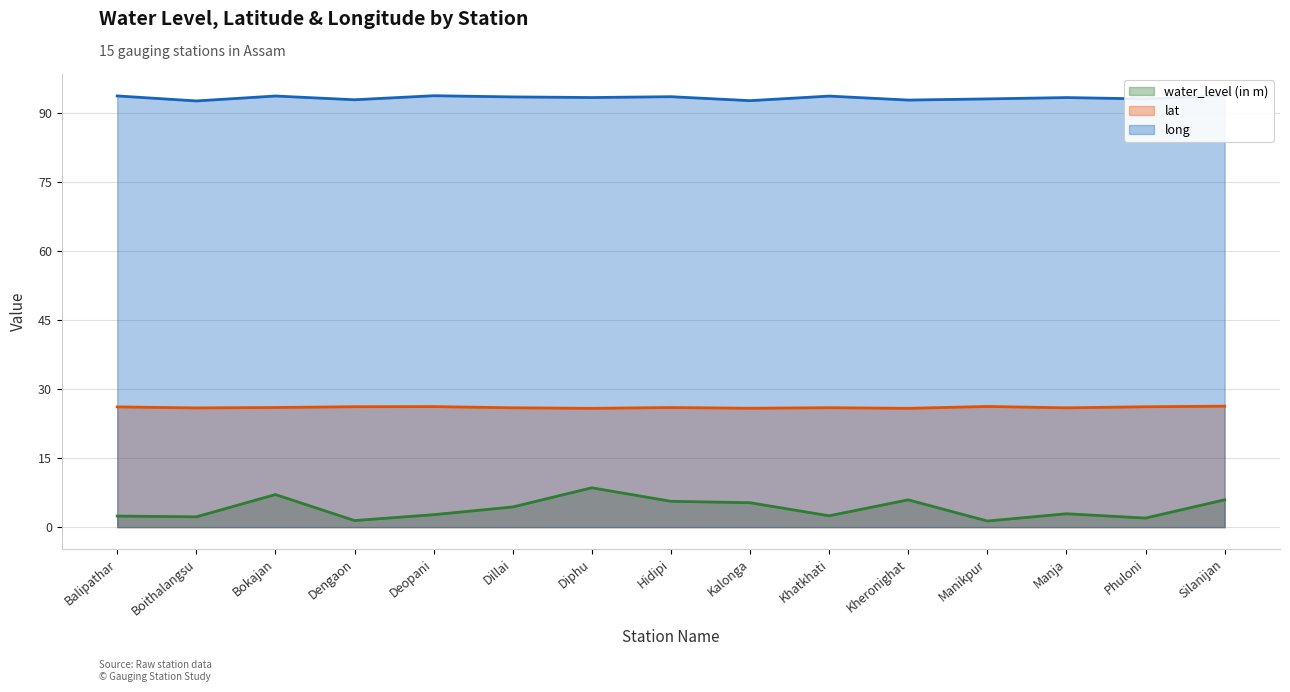

What is the label of the 4th point from the right?

Manikpur